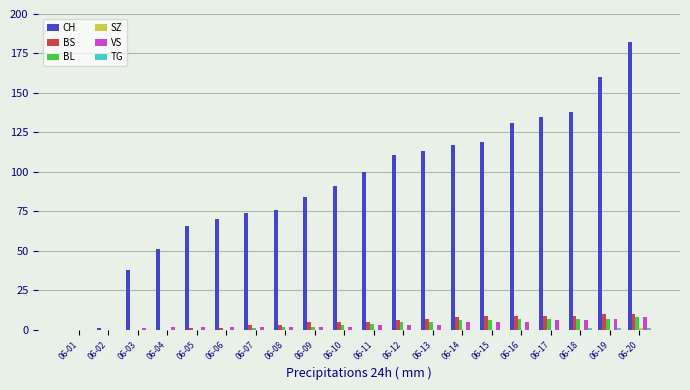

How many groups of bars are there?

20